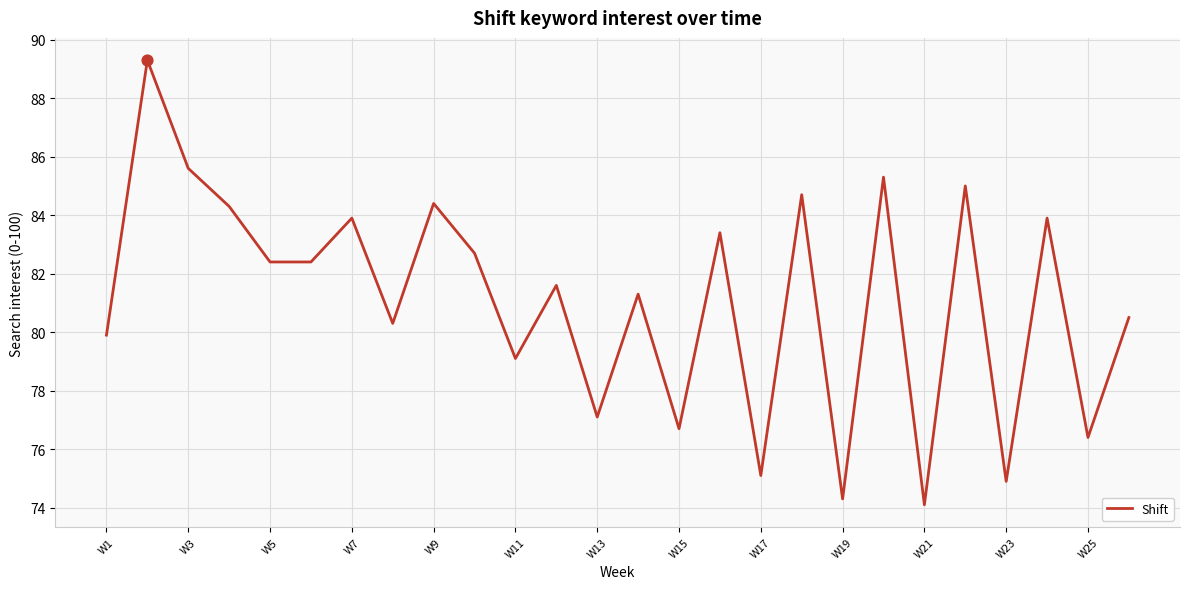

What is the difference between the maximum and minimum values?

15.2